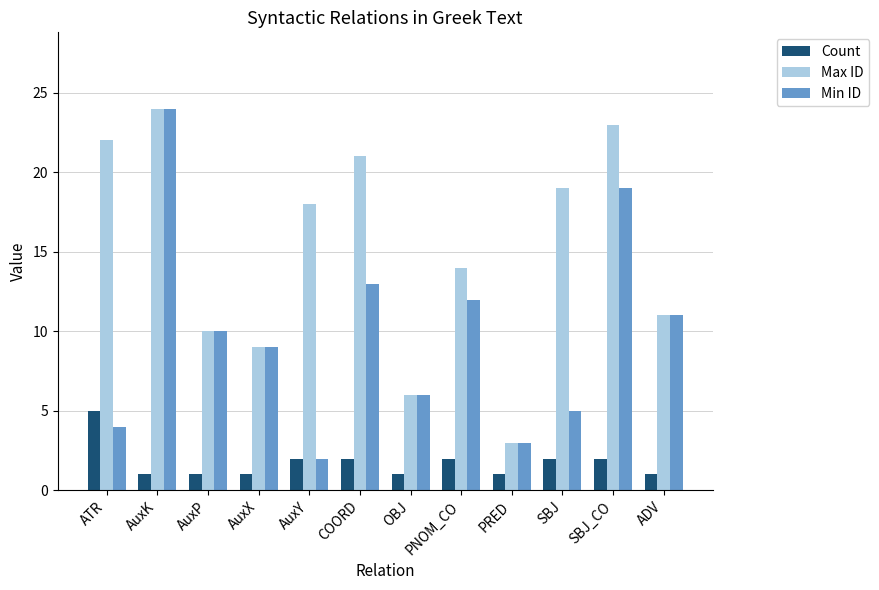

At which label does Min ID reach its peak?

AuxK